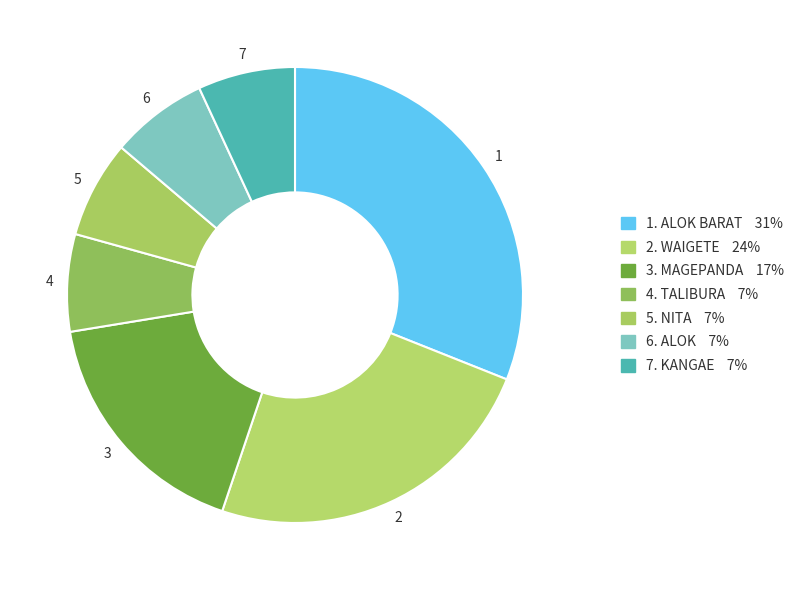

What is the largest slice in the pie chart?

ALOK BARAT